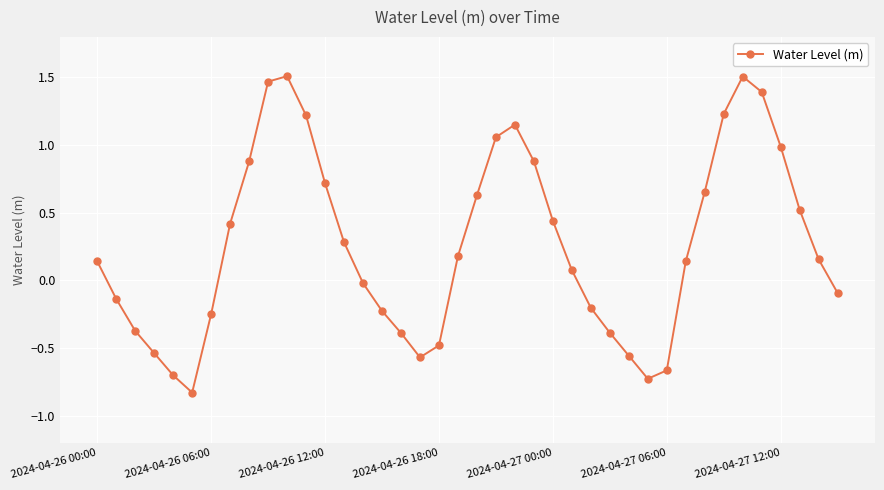

What is the minimum value shown in the chart?

-0.8